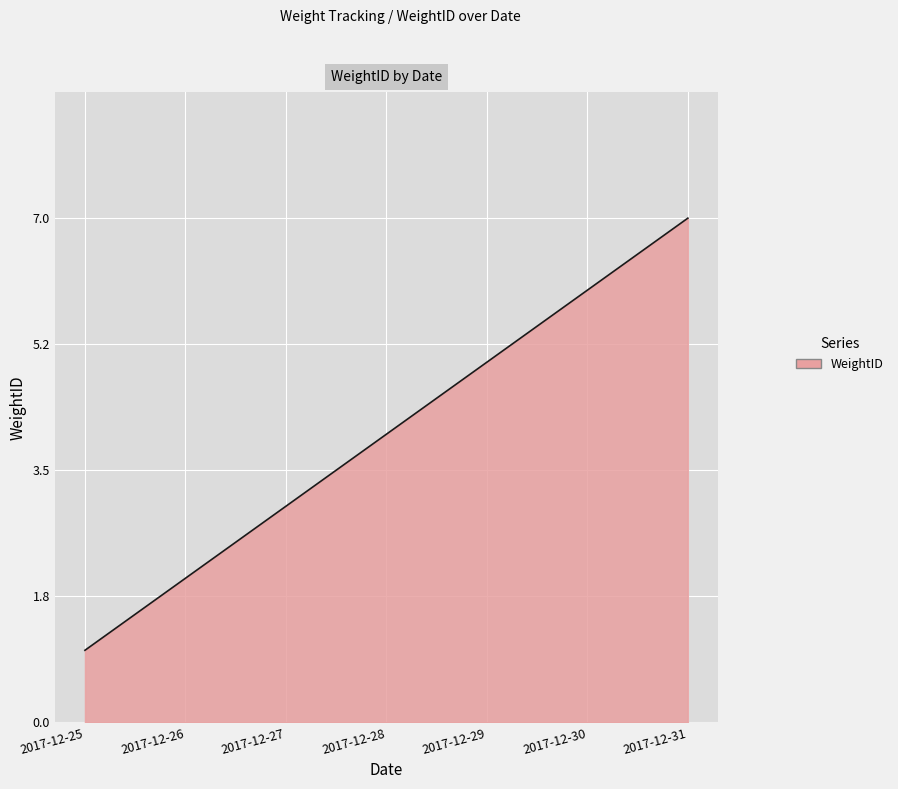

What is the difference between the maximum and minimum values?

6.0